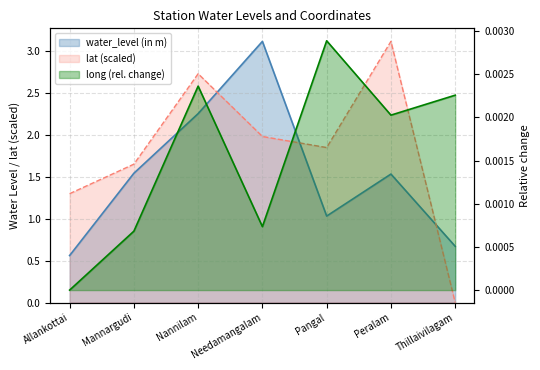

What is the average value of the lat series?

1.8